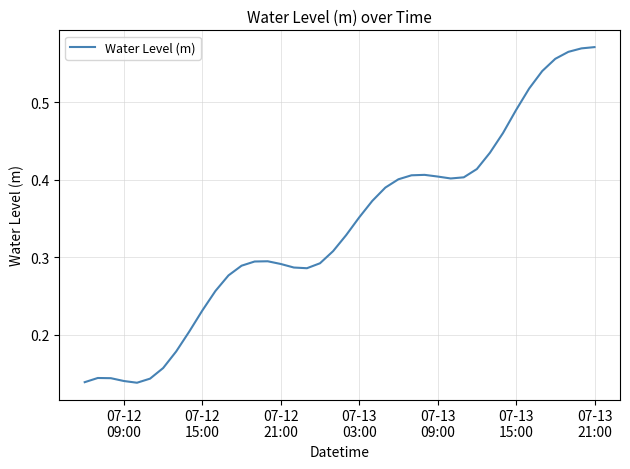

Reading right to left, list all the values displayed in this chart.

0.6	0.6	0.6	0.6	0.5	0.5	0.5	0.5	0.4	0.4	0.4	0.4	0.4	0.4	0.4	0.4	0.4	0.4	0.4	0.3	0.3	0.3	0.3	0.3	0.3	0.3	0.3	0.3	0.3	0.3	0.2	0.2	0.2	0.2	0.1	0.1	0.1	0.1	0.1	0.1